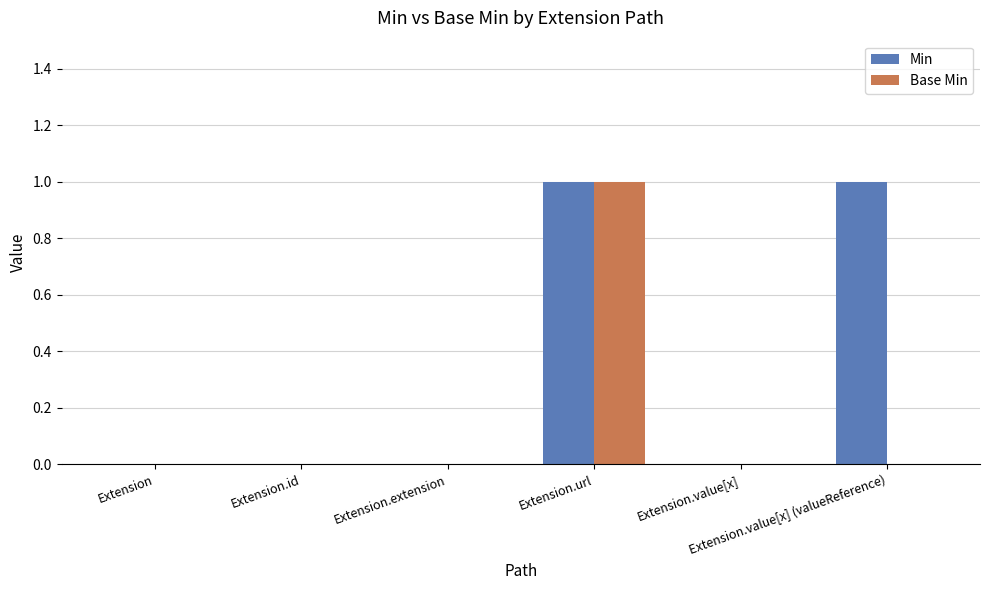

Reading left to right, list all the values displayed in this chart.

Min: 0	0	0	1	0	1
Base Min: 0	0	0	1	0	0